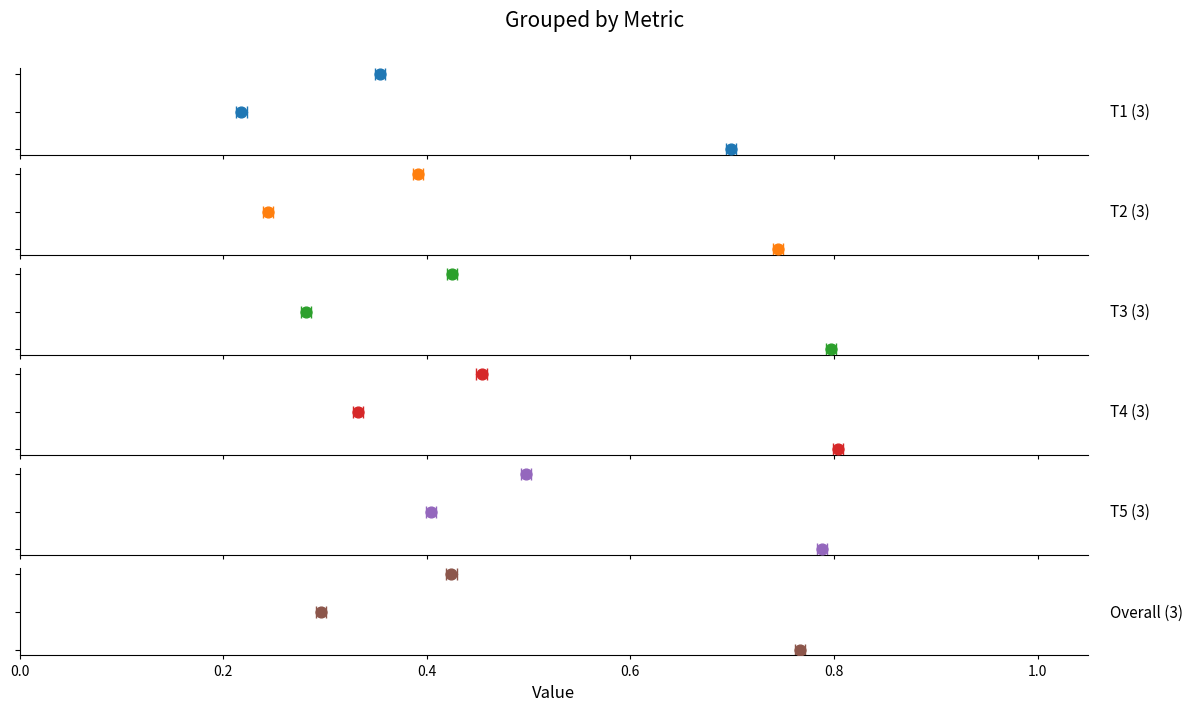

What are all the series names shown in the legend?

T1, T2, T3, T4, T5, Overall